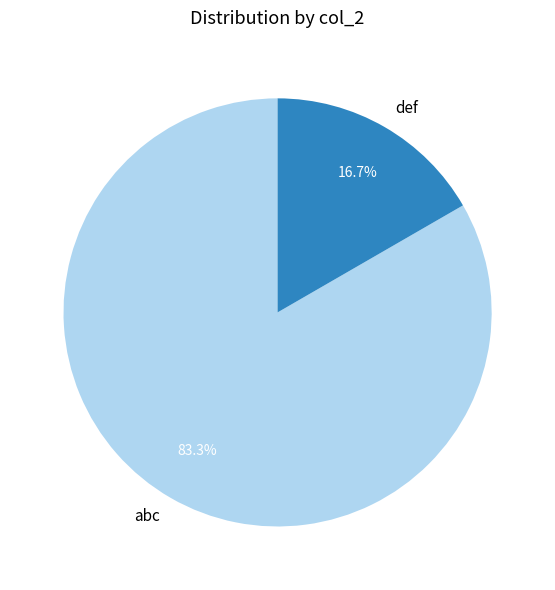

Which category has the smallest portion of the pie?

def